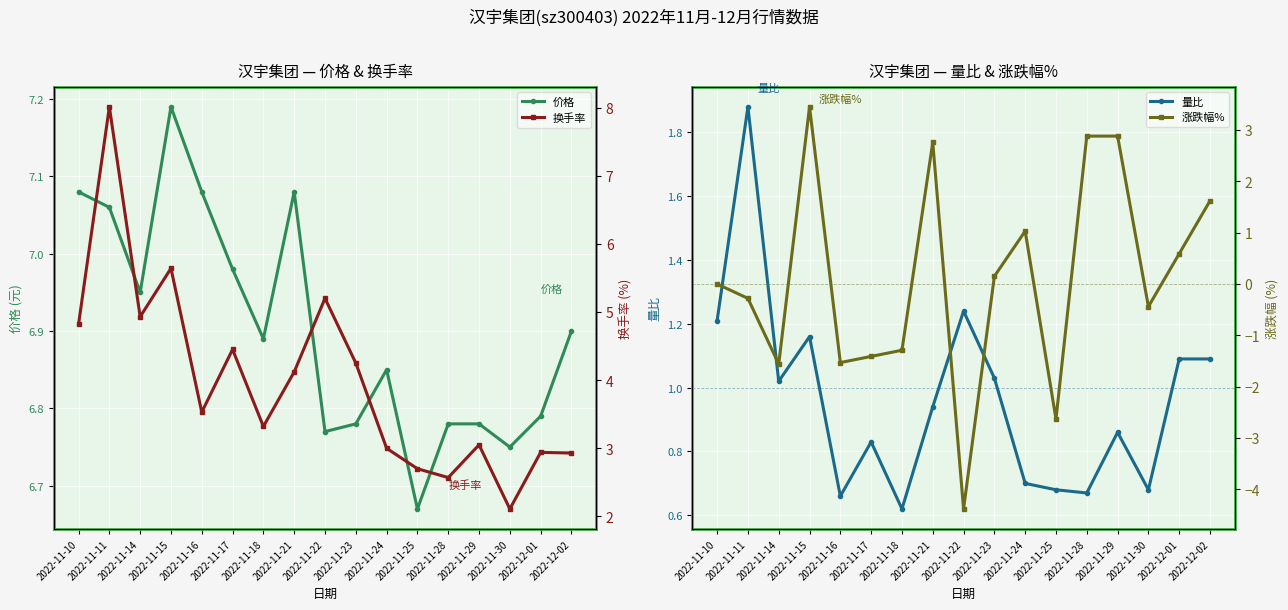

Between 2022-11-23 and 2022-11-18, which is larger?

2022-11-18